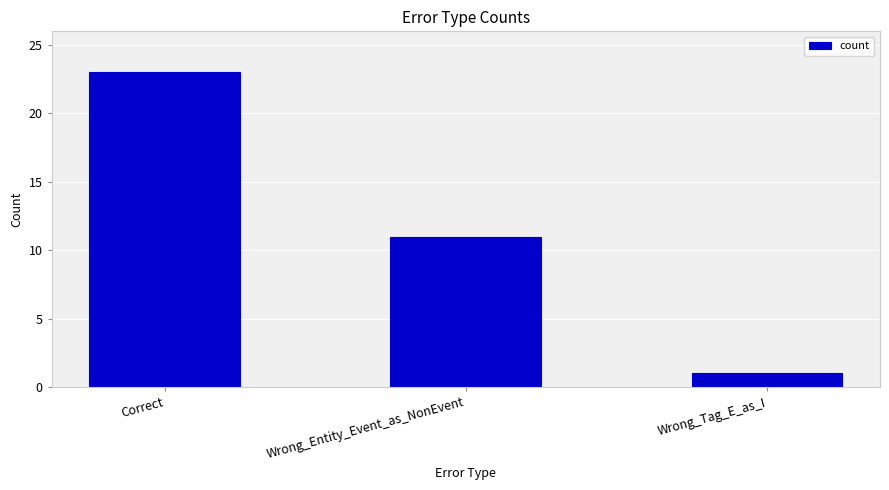

True or false: the data shows 11 at Wrong_Entity_Event_as_NonEvent.

True